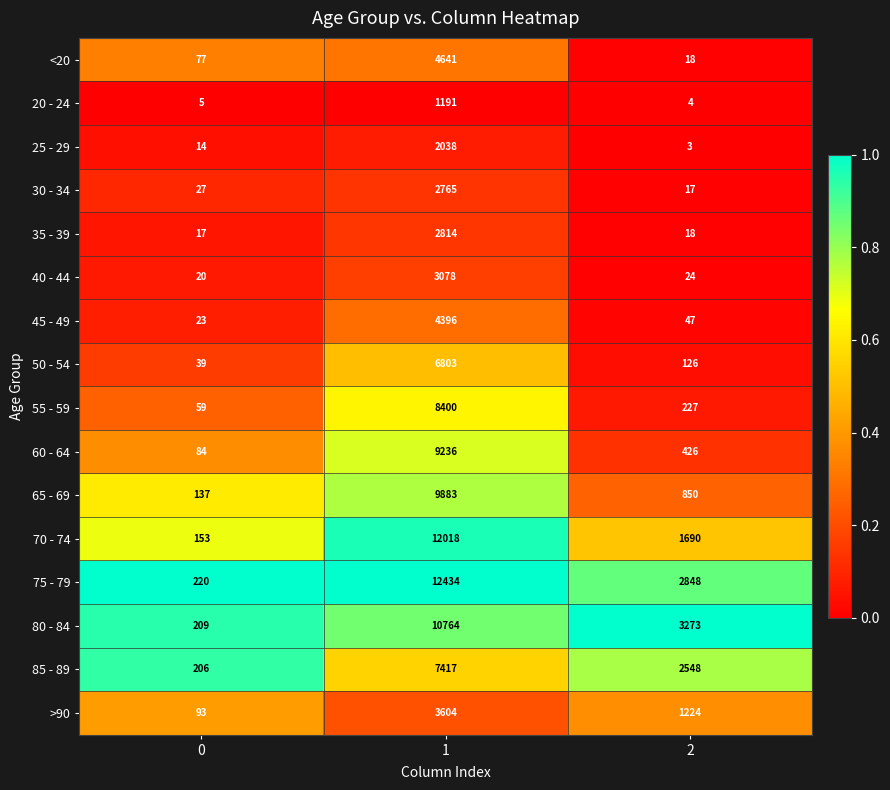

What is the lowest value of the 40 - 44 series?

20